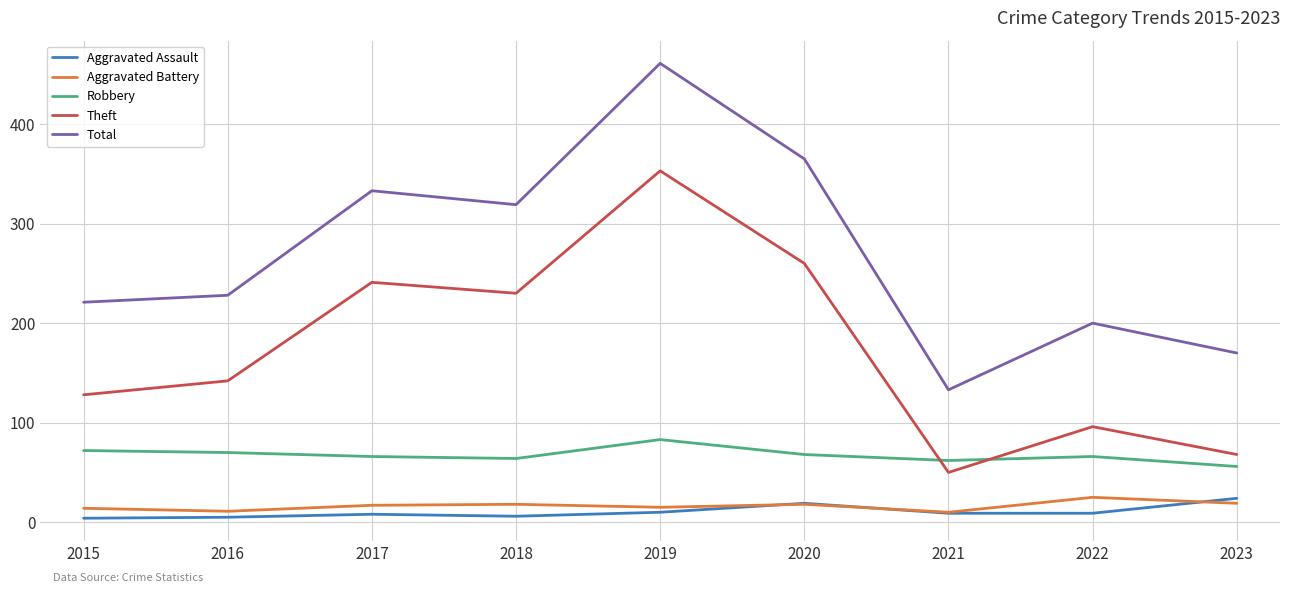

What is the total value across all series at 2023?

337